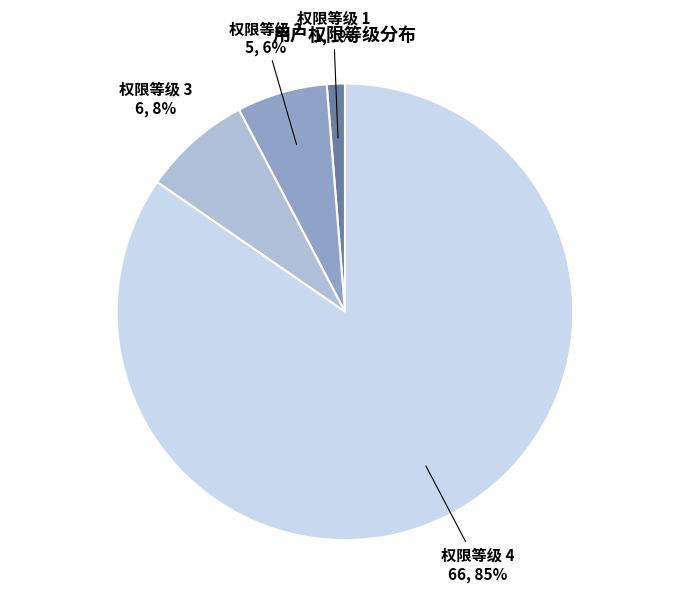

To the nearest percent, what is the average slice percentage?

25%